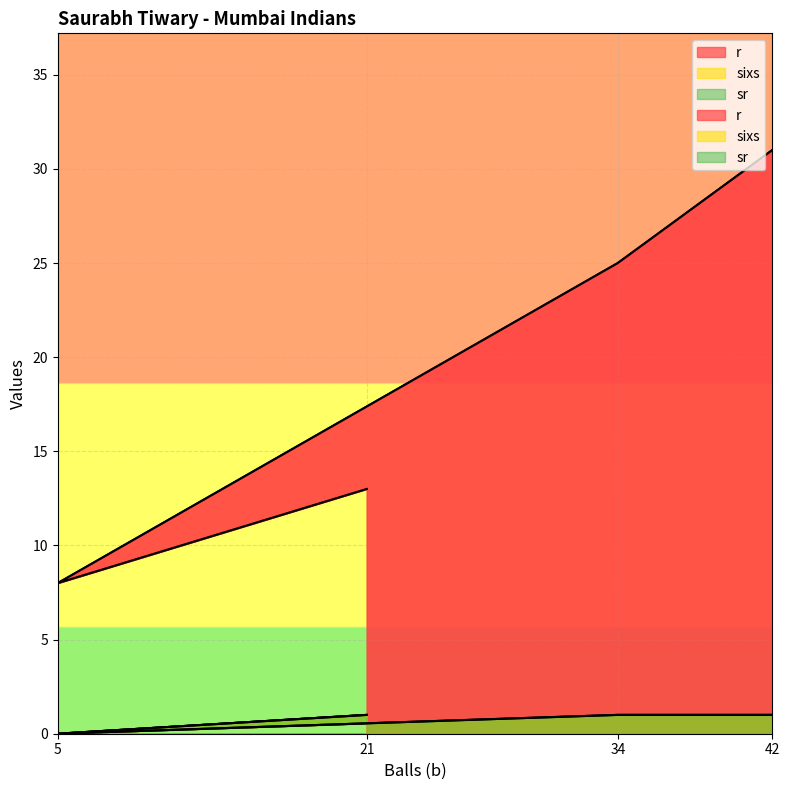

What is the label of the 4th point from the left?

42